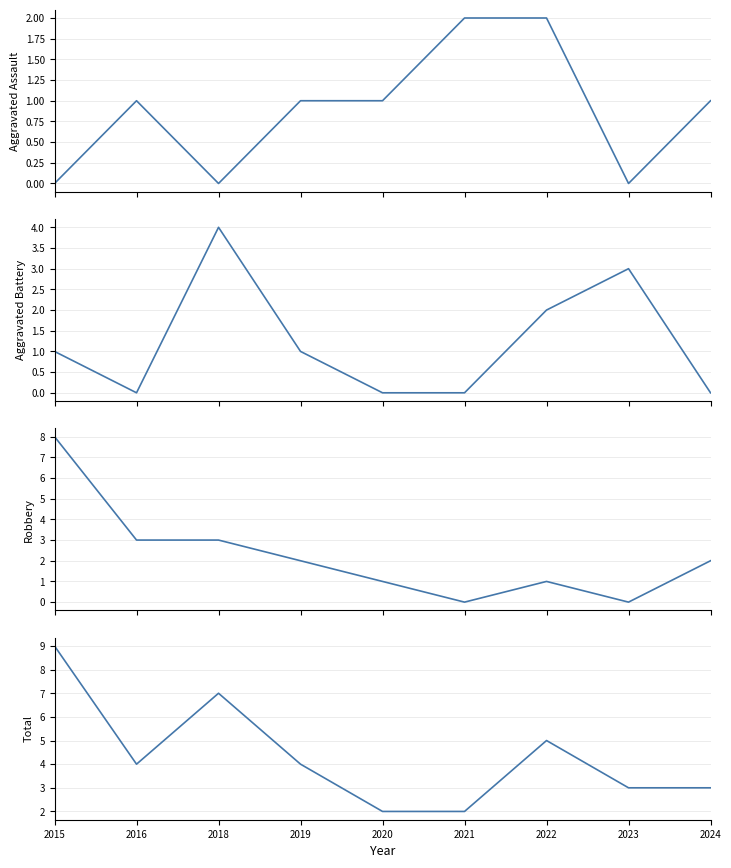

At 2022, list the series in order from smallest to largest.

Robbery, Aggravated Assault, Aggravated Battery, Total